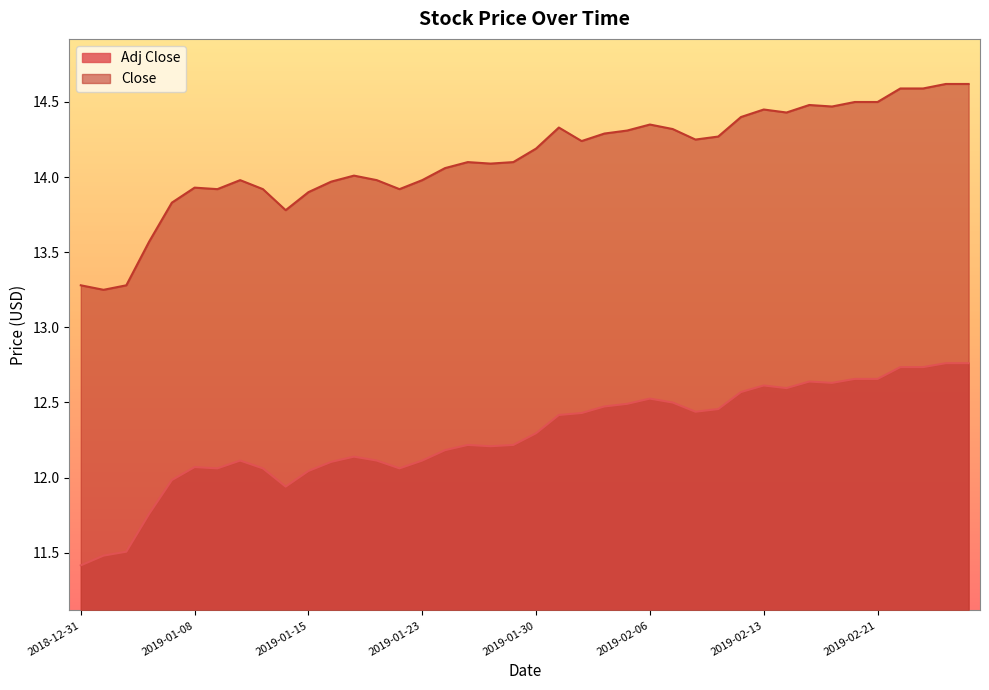

Reading left to right, list all the values displayed in this chart.

Adj Close: 2018-12-31=11.4	2019-01-02=11.5	2019-01-03=11.5	2019-01-04=11.8	2019-01-07=12.0	2019-01-08=12.1	2019-01-09=12.1	2019-01-10=12.1	2019-01-11=12.1	2019-01-14=11.9	2019-01-15=12.0	2019-01-16=12.1	2019-01-17=12.1	2019-01-18=12.1	2019-01-22=12.1	2019-01-23=12.1	2019-01-24=12.2	2019-01-25=12.2	2019-01-28=12.2	2019-01-29=12.2	2019-01-30=12.3	2019-01-31=12.4	2019-02-01=12.4	2019-02-04=12.5	2019-02-05=12.5	2019-02-06=12.5	2019-02-07=12.5	2019-02-08=12.4	2019-02-11=12.5	2019-02-12=12.6	2019-02-13=12.6	2019-02-14=12.6	2019-02-15=12.6	2019-02-19=12.6	2019-02-20=12.7	2019-02-21=12.7	2019-02-22=12.7	2019-02-25=12.7	2019-02-26=12.8	2019-02-27=12.8
Close: 2018-12-31=13.3	2019-01-02=13.2	2019-01-03=13.3	2019-01-04=13.6	2019-01-07=13.8	2019-01-08=13.9	2019-01-09=13.9	2019-01-10=14.0	2019-01-11=13.9	2019-01-14=13.8	2019-01-15=13.9	2019-01-16=14.0	2019-01-17=14.0	2019-01-18=14.0	2019-01-22=13.9	2019-01-23=14.0	2019-01-24=14.1	2019-01-25=14.1	2019-01-28=14.1	2019-01-29=14.1	2019-01-30=14.2	2019-01-31=14.3	2019-02-01=14.2	2019-02-04=14.3	2019-02-05=14.3	2019-02-06=14.4	2019-02-07=14.3	2019-02-08=14.2	2019-02-11=14.3	2019-02-12=14.4	2019-02-13=14.4	2019-02-14=14.4	2019-02-15=14.5	2019-02-19=14.5	2019-02-20=14.5	2019-02-21=14.5	2019-02-22=14.6	2019-02-25=14.6	2019-02-26=14.6	2019-02-27=14.6